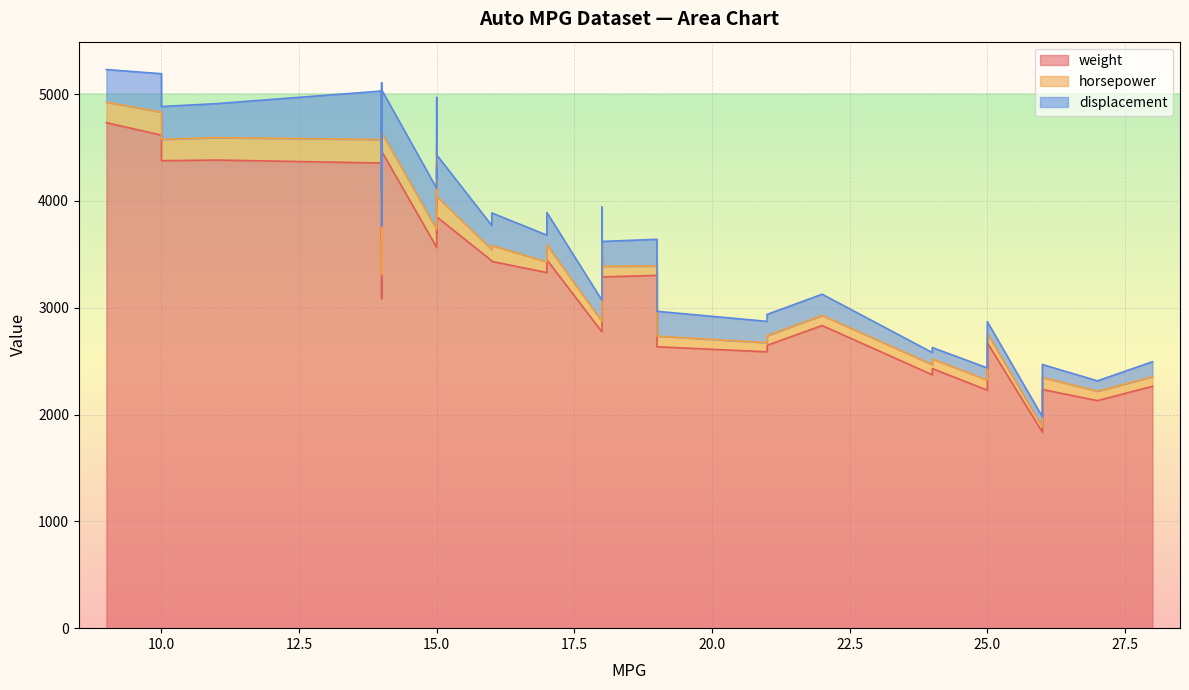

Reading left to right, list all the values displayed in this chart.

weight: 3504	3693	3436	3433	3449	4341	4354	4312	4425	3850	3563	3609	3761	3086	2372	2833	2774	2587	2130	1835	2672	2430	2375	2234	2648	4615	4376	4382	4732	2130	2264	2228	2634	3439	3329	3302	3288	4209	4464	4154
horsepower: 130	165	150	150	140	198	220	215	225	190	170	160	150	225	95	95	97	85	88	46	87	90	95	113	90	215	200	210	193	88	90	95	100	105	100	88	100	165	175	153
displacement: 307	350	318	304	302	429	454	440	455	390	383	340	400	455	113	198	199	200	97	97	110	107	104	121	199	360	307	318	304	97	140	113	232	225	250	250	232	350	400	351